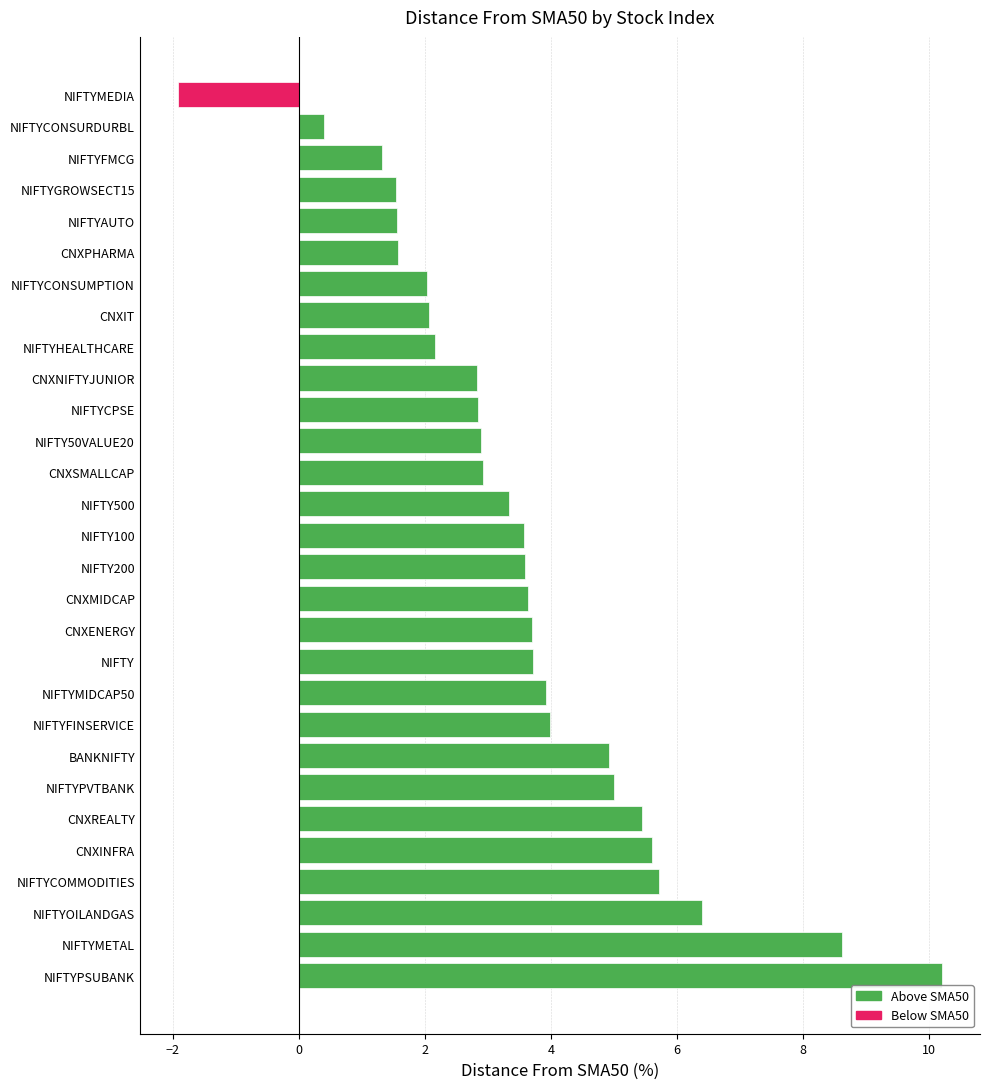

What value does the data have at NIFTYPVTBANK?

5.0